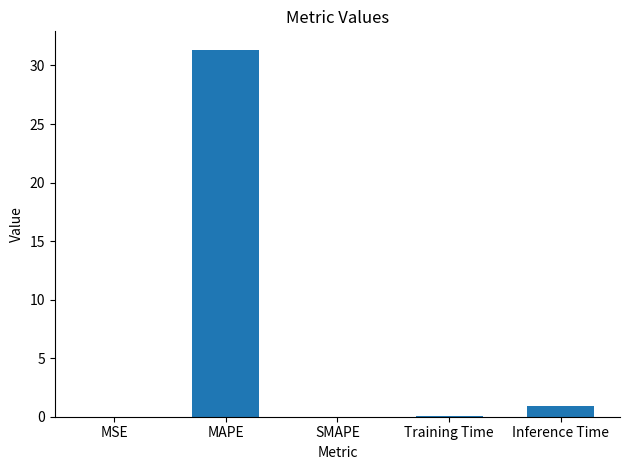

What is the average value?

6.5